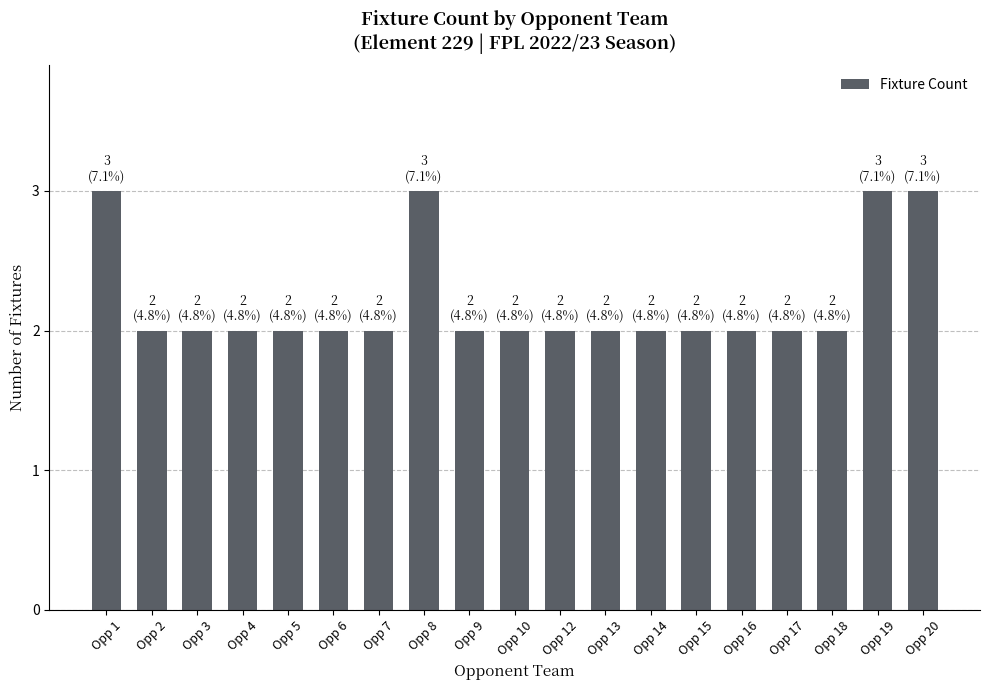

Is it true that the value at Opp 17 is 2?

True